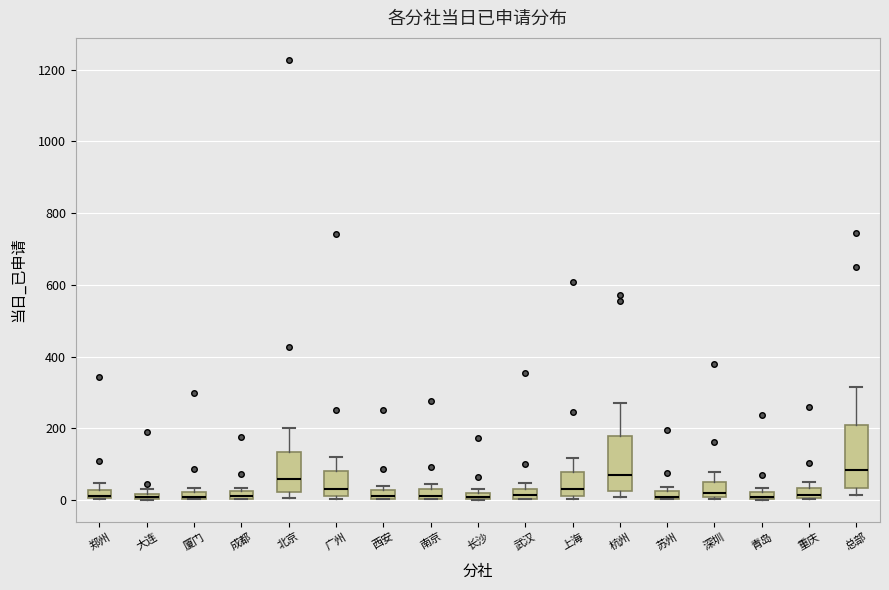

Where does the upper whisker of the box for 杭州 end on the y-axis? The values are not printed on the chart, so give them approximately, as read against the axis.

280